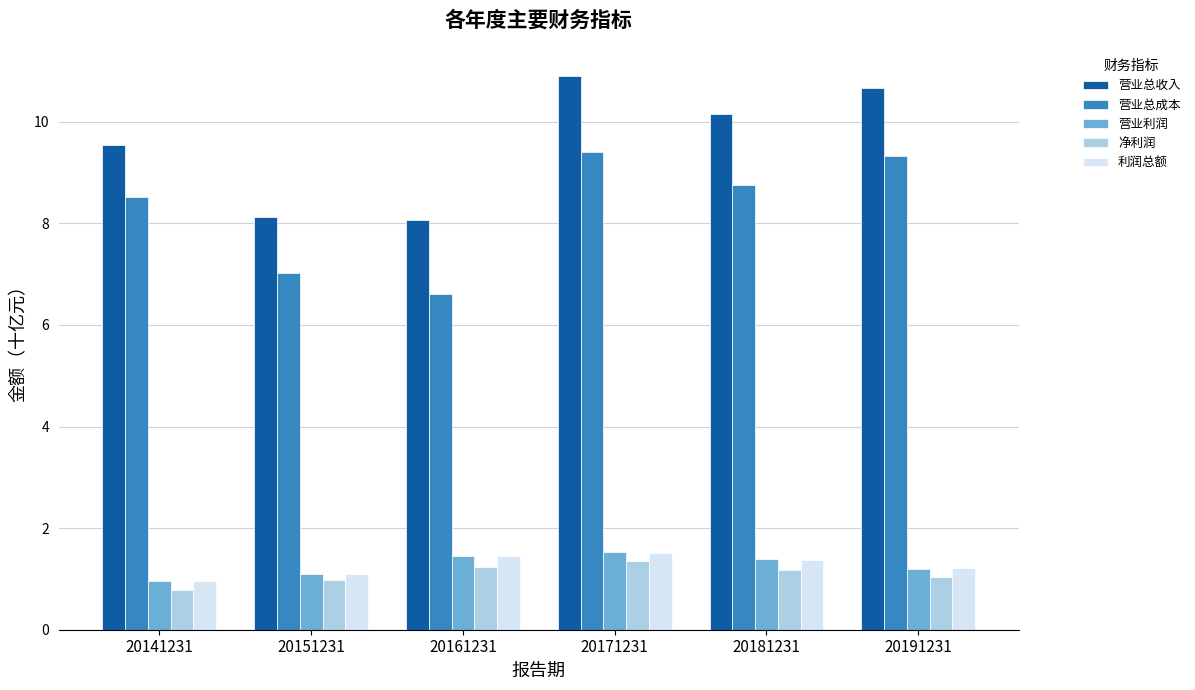

Which series has the largest total across all categories?

营业总收入